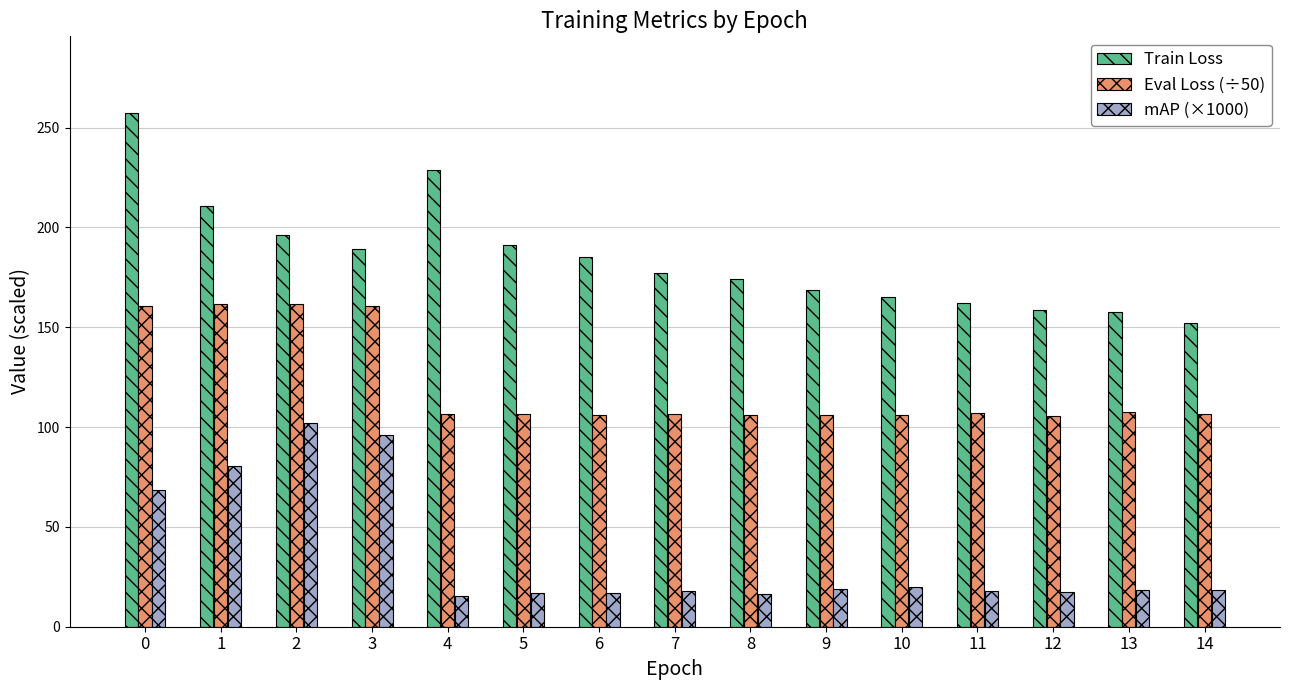

Rank the series at 14 from lowest to highest value.

mAP (×1000), Eval Loss (÷50), Train Loss